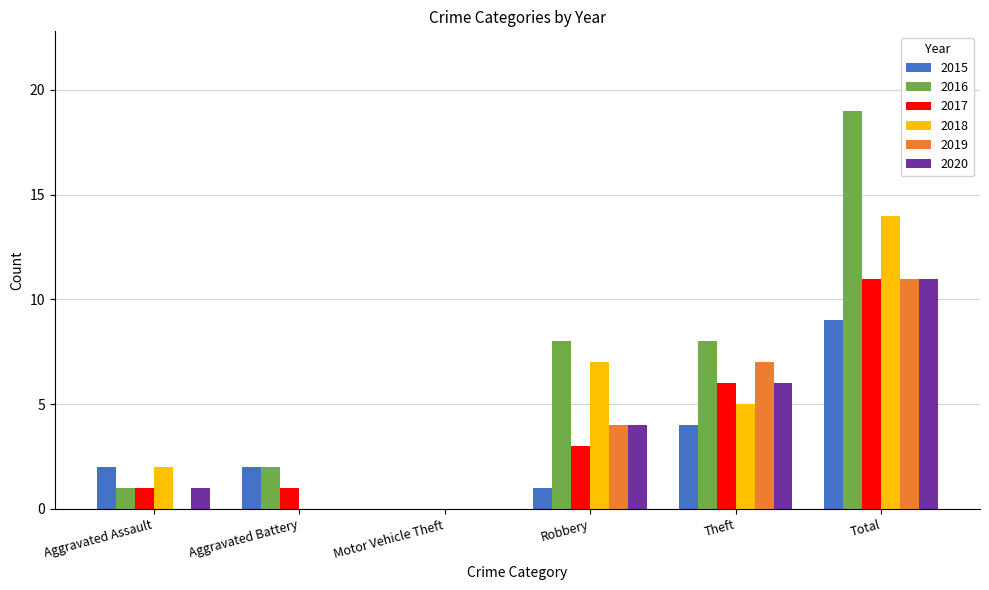

Which category has the highest value in the 2018 series?

Total